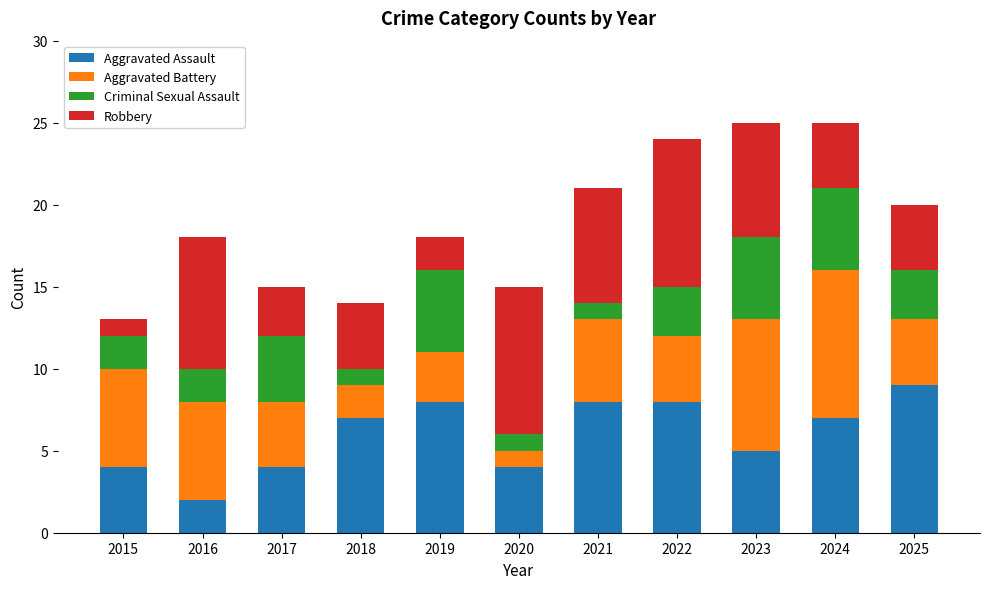

What is the sum of the Aggravated Assault values at 2025 and 2017?

13